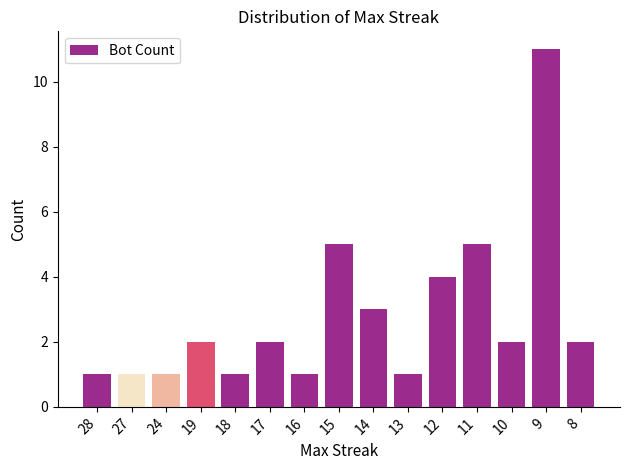

What is the change in value from 16 to 12?

+3